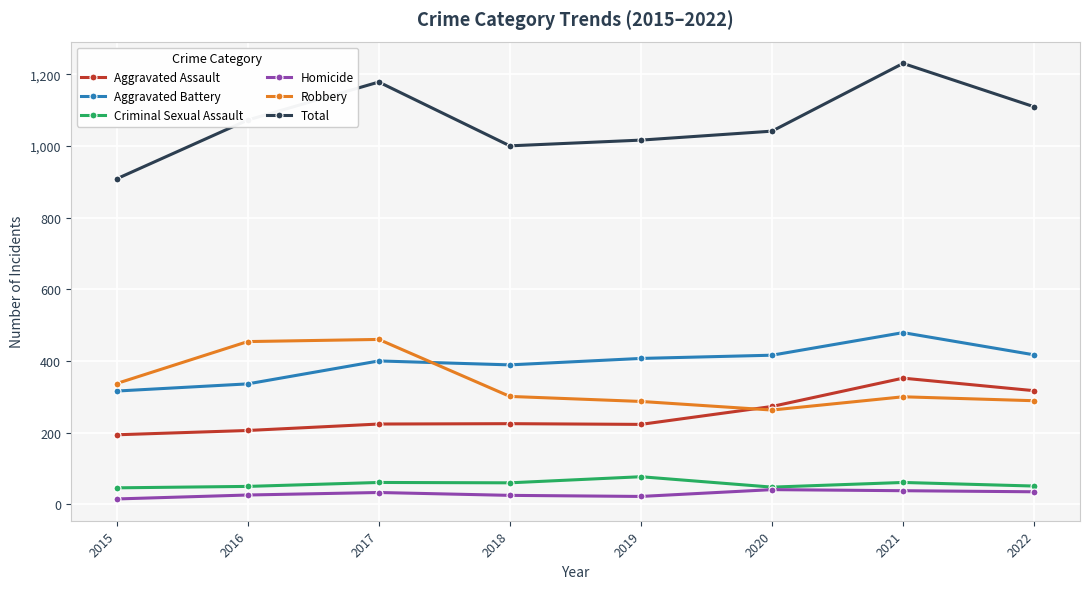

True or false: Criminal Sexual Assault and Aggravated Battery intersect in this chart.

False